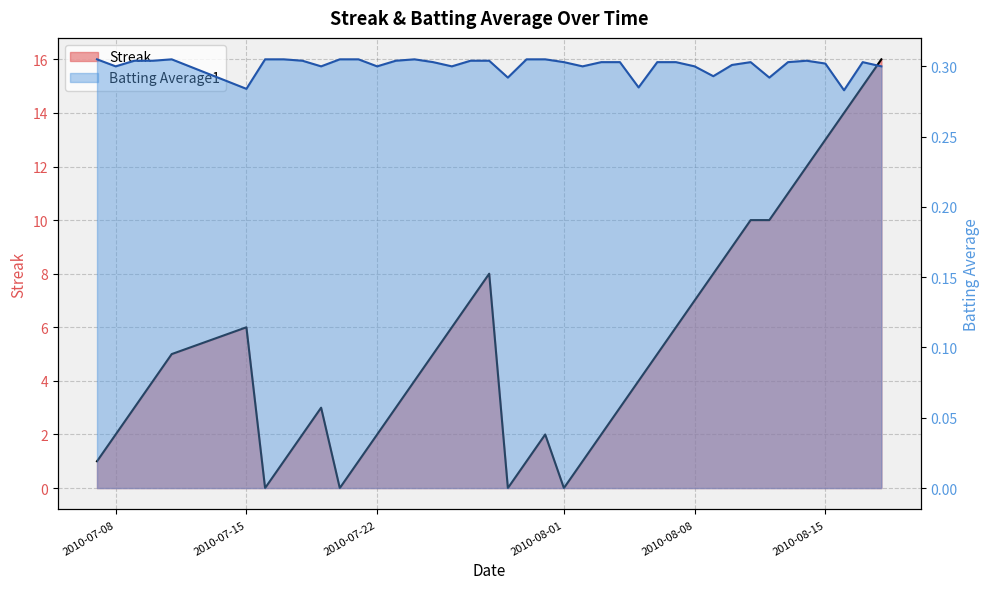

What is the value of the Streak point at the 4th from the left?

4.0